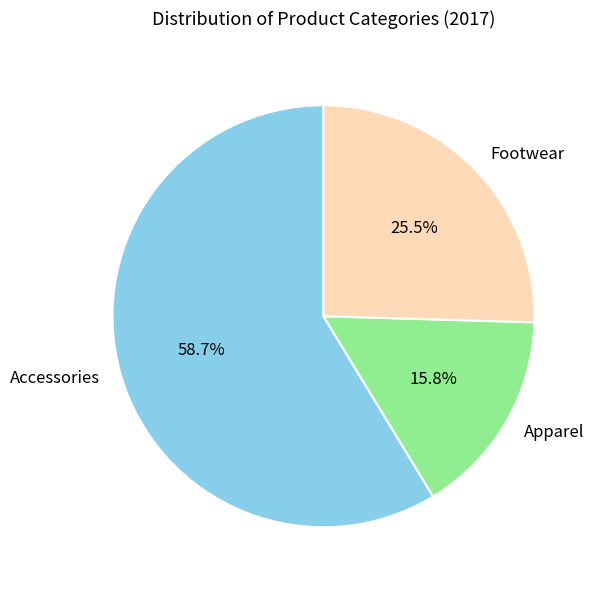

What percentage is the Apparel slice, to the nearest percent?

16%